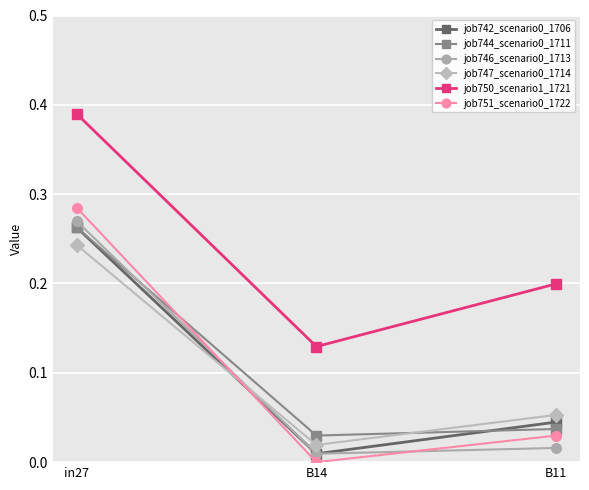

Does the chart display data point markers on the line(s)?

Yes